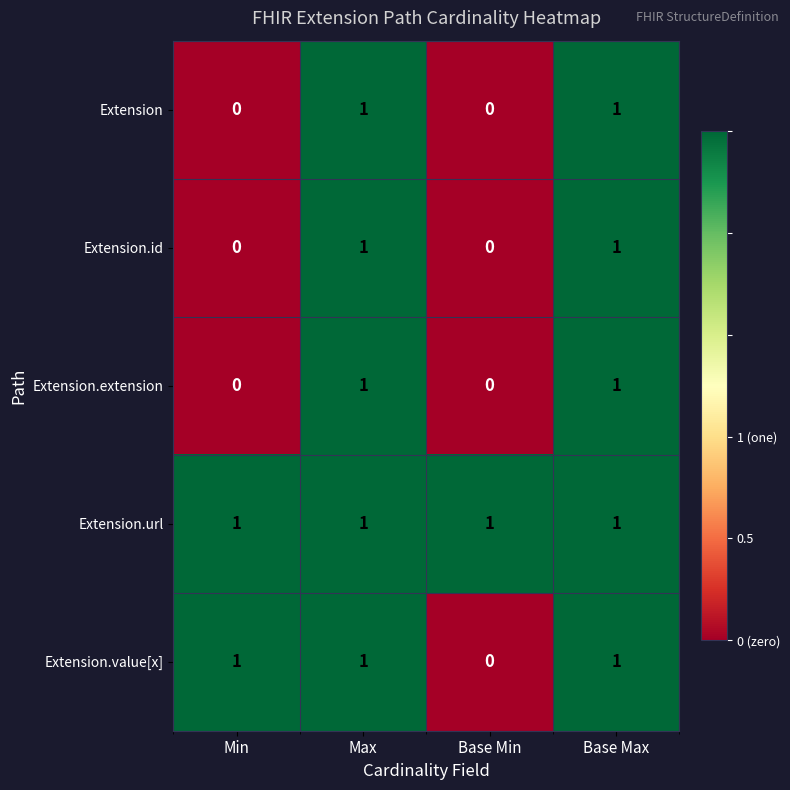

At how many categories does at least one series exceed 0?

4